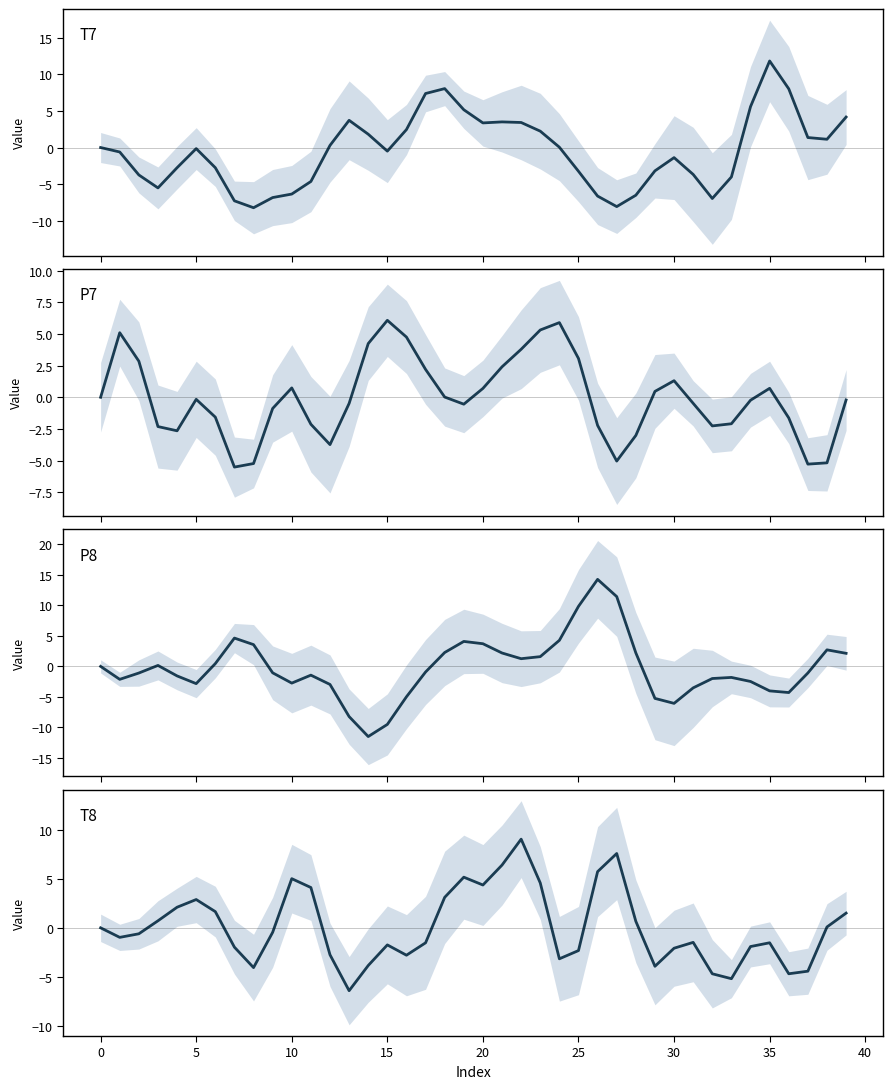

How many interior local peaks does the T7 series have?

6